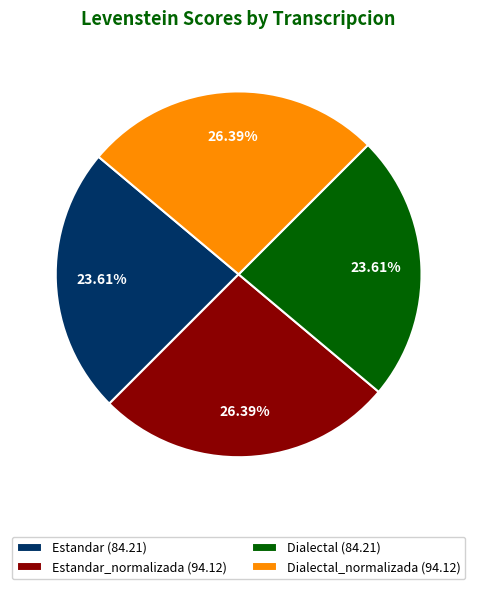

Which has a higher value, Dialectal (84.21) or Dialectal_normalizada (94.12)?

Dialectal_normalizada (94.12)